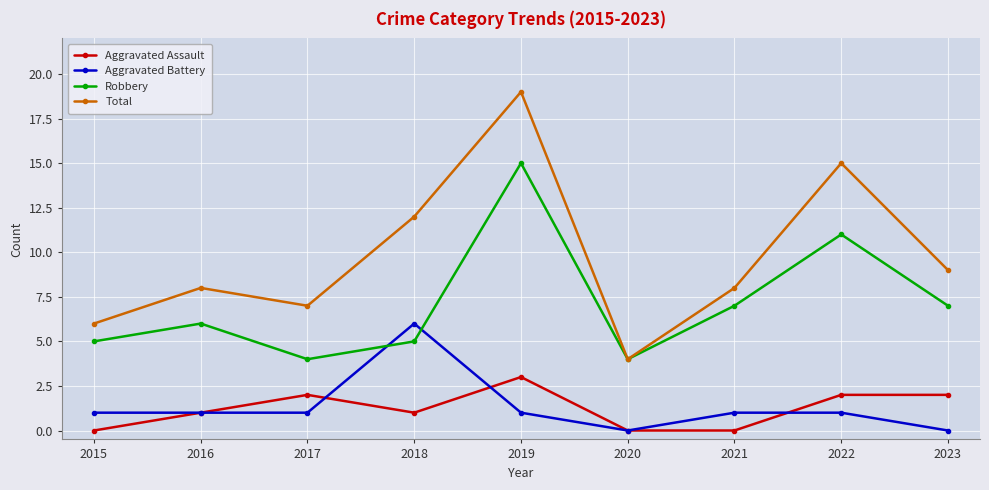

How many series are shown in this chart?

4